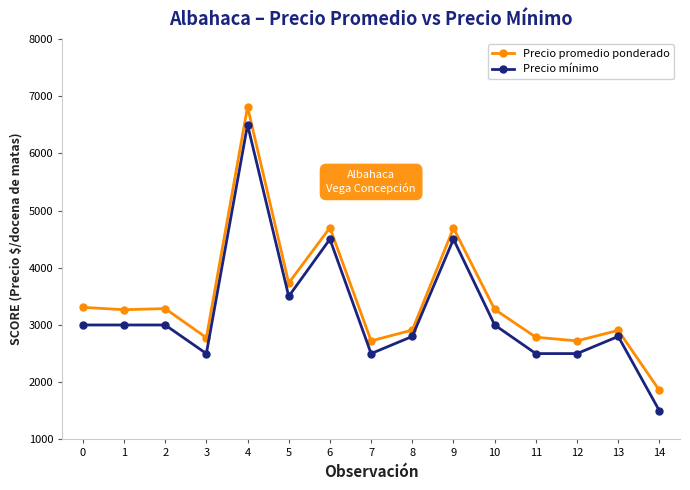

Rank the series at 12 from lowest to highest value.

Precio mínimo, Precio promedio ponderado